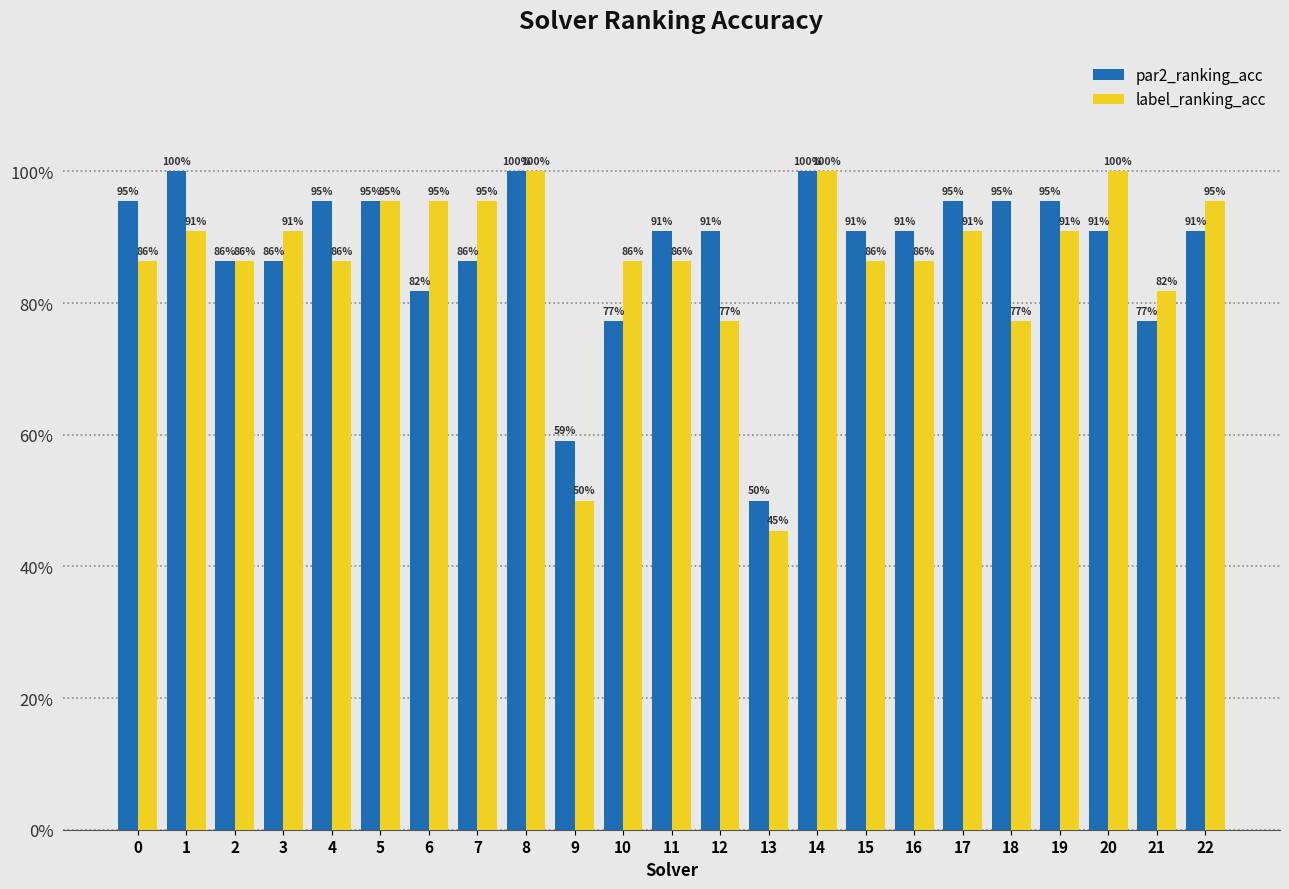

Are the bars grouped side by side (vs. stacked)?

Yes